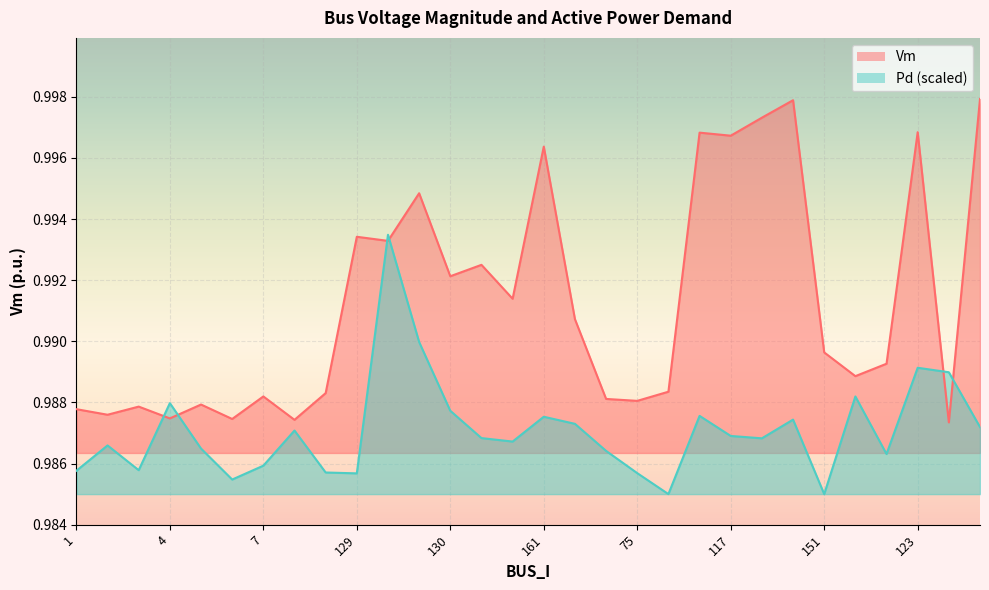

At 132, list the series in order from smallest to largest.

Pd, Vm